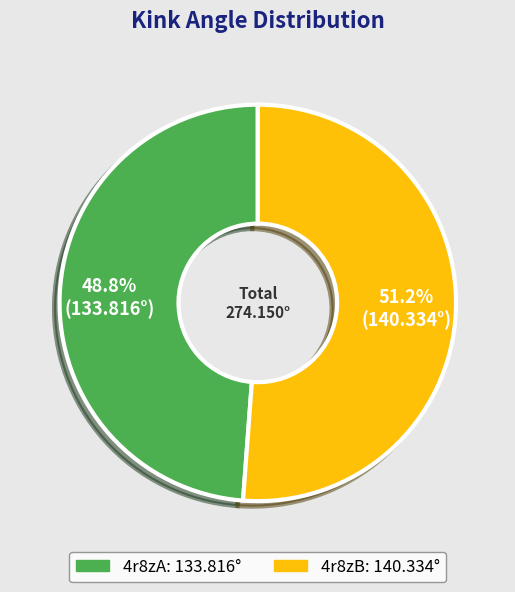

Rank the categories by value from lowest to highest.

4r8zA, 4r8zB